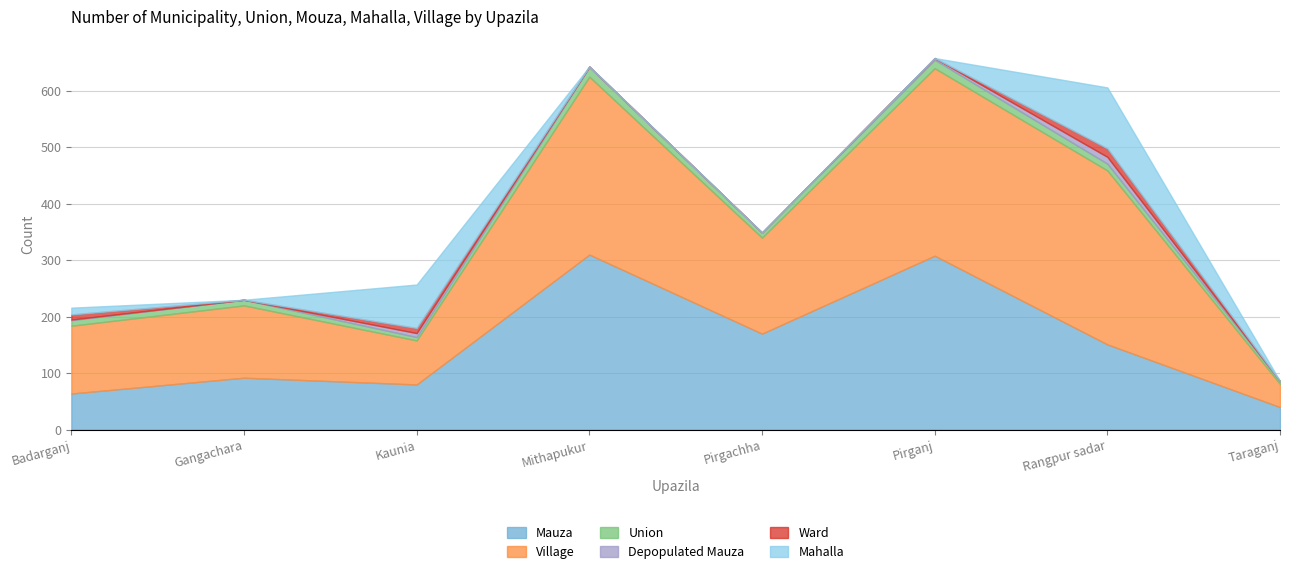

In Village, how many points are lower than both neighbors (excluding endpoints)?

2